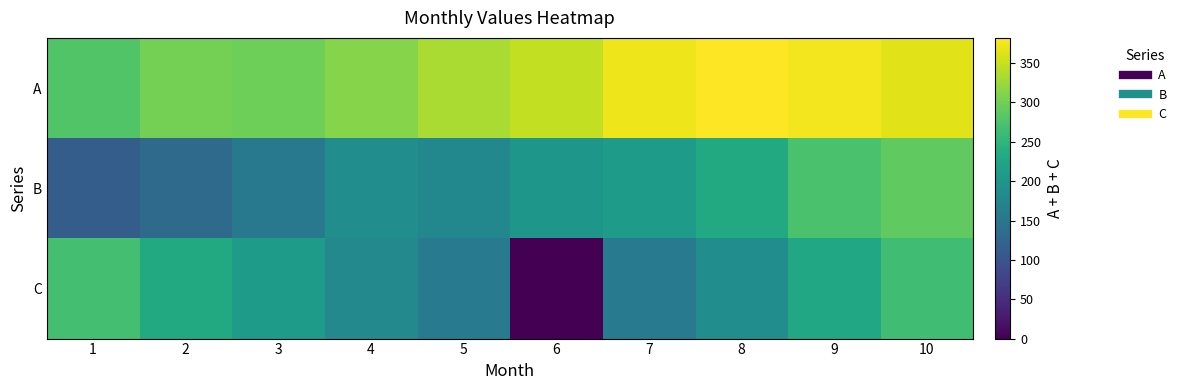

What is the total value across all series at 3?

663